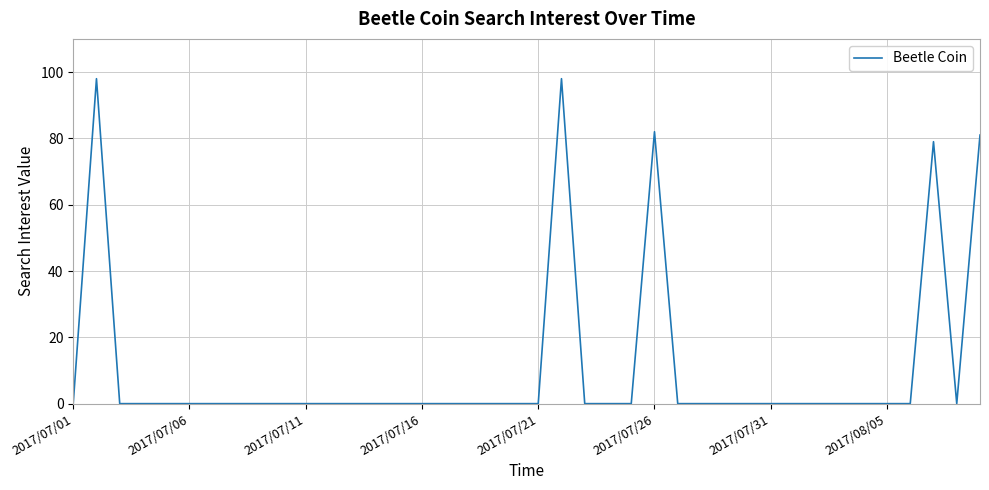

What is the sum of all values?

438